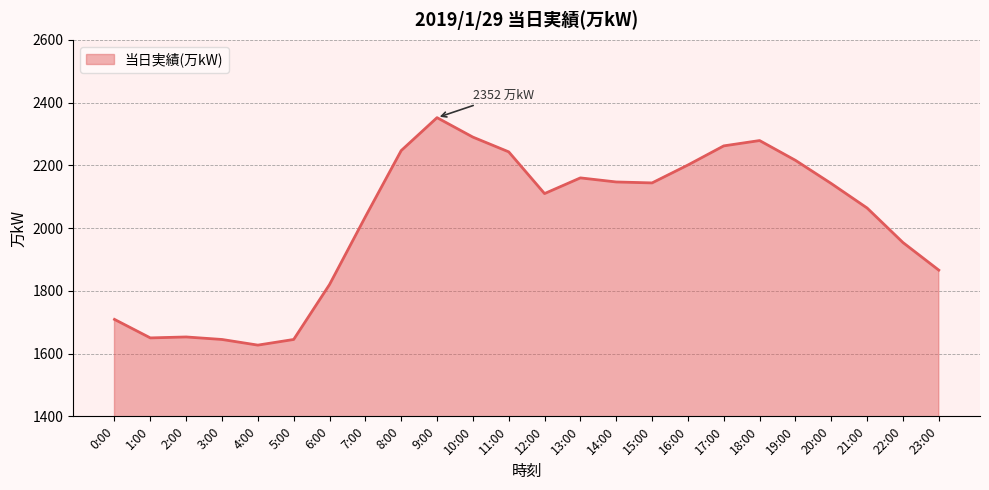

Between 17:00 and 6:00, which is larger?

17:00